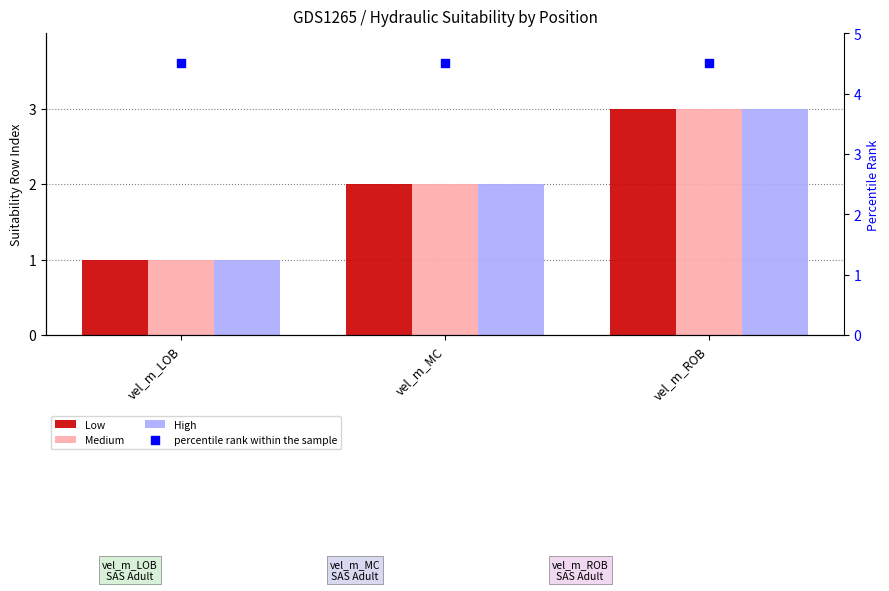

Which series has the largest total across all categories?

Low